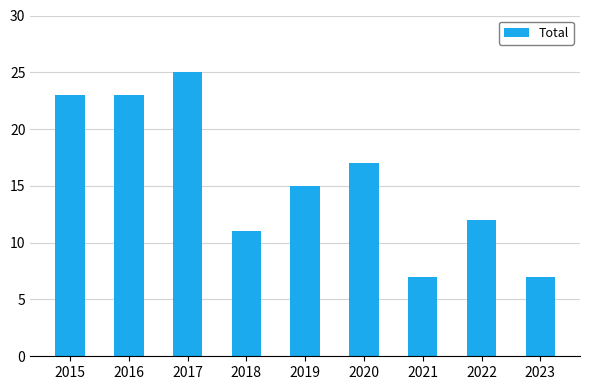

What is the value of the 8th bar from the left?

12